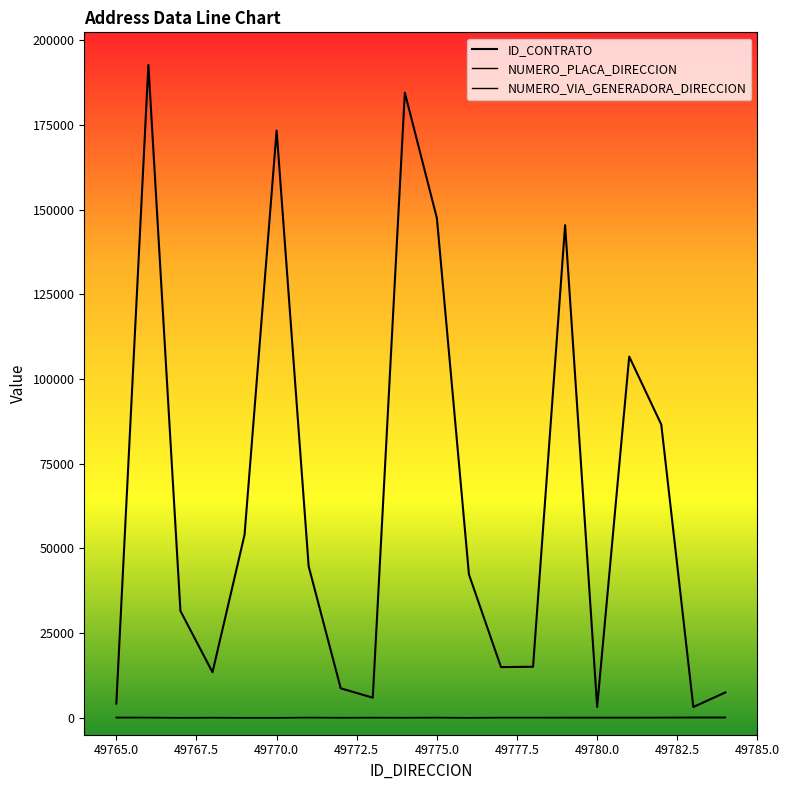

How many times do NUMERO_VIA_GENERADORA_DIRECCION and NUMERO_PLACA_DIRECCION cross each other?

7